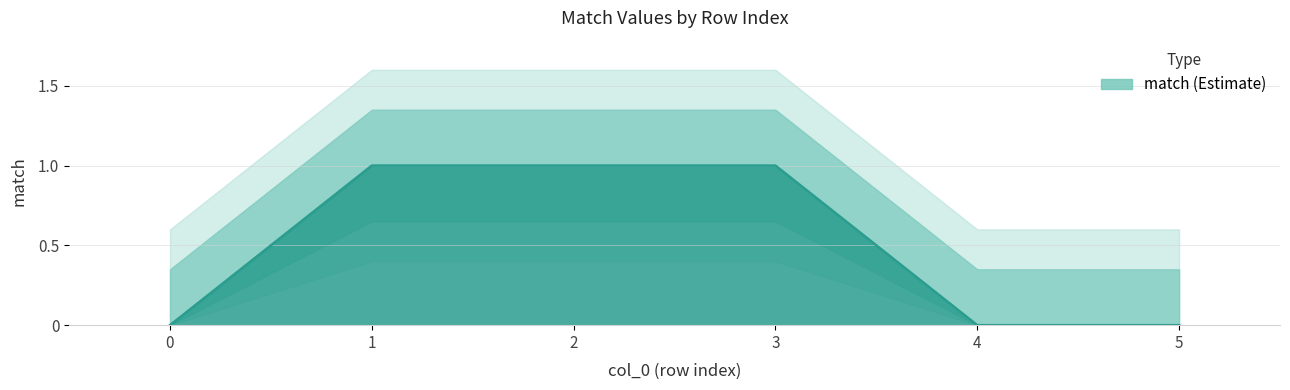

Rank the categories by value from lowest to highest.

0, 4, 5, 1, 2, 3